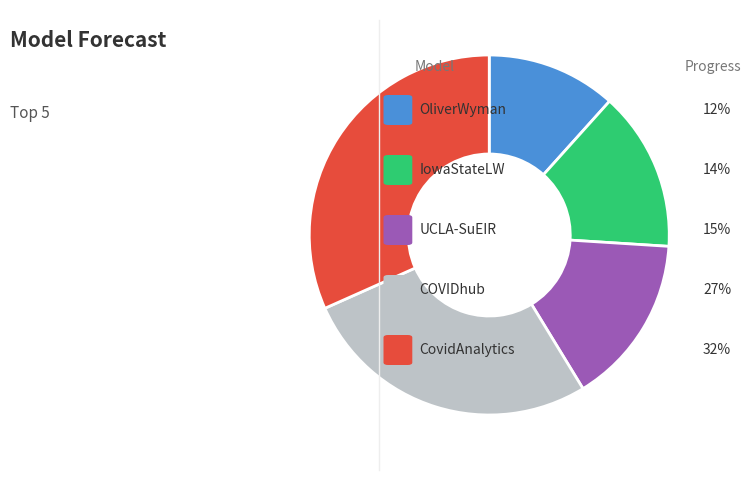

Is there a majority slice in this chart?

No